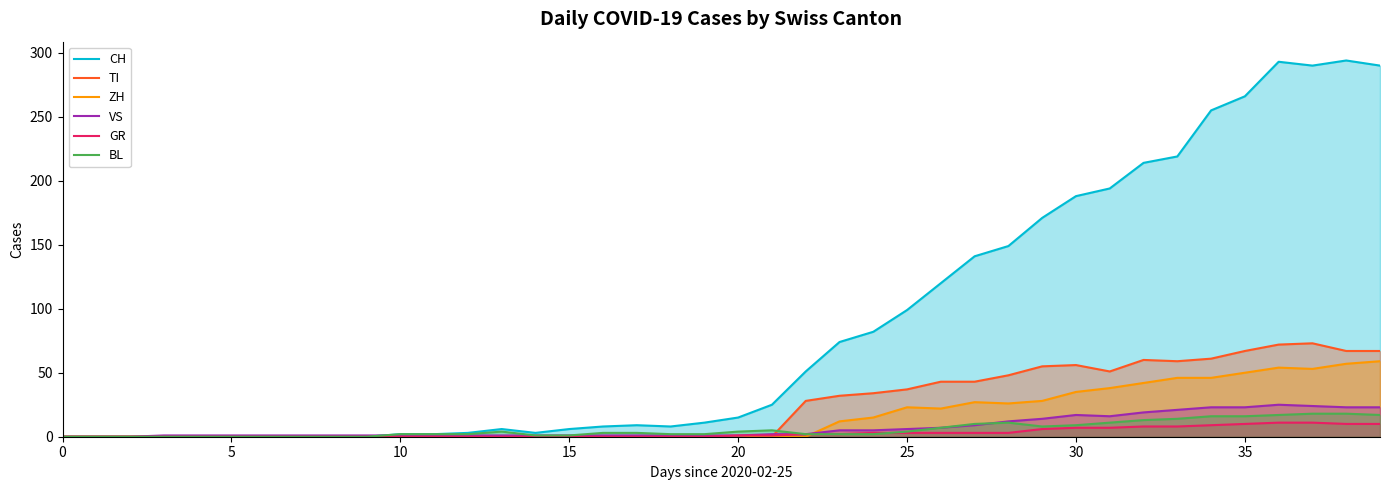

What are all the series names shown in the legend?

CH, TI, ZH, VS, GR, BL